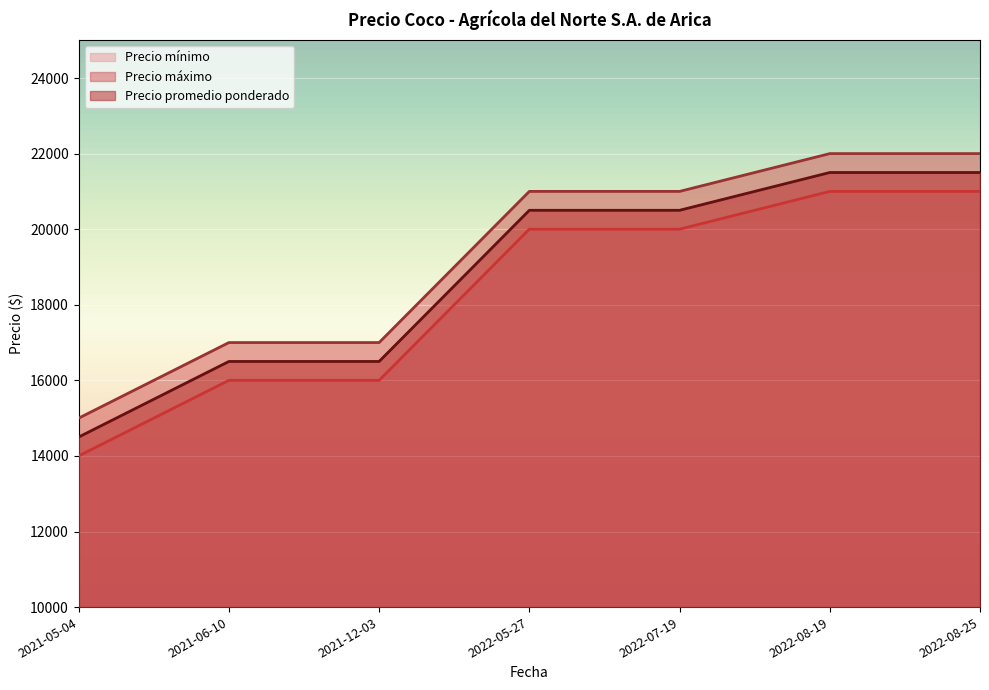

What position from the right is 2022-05-27?

4